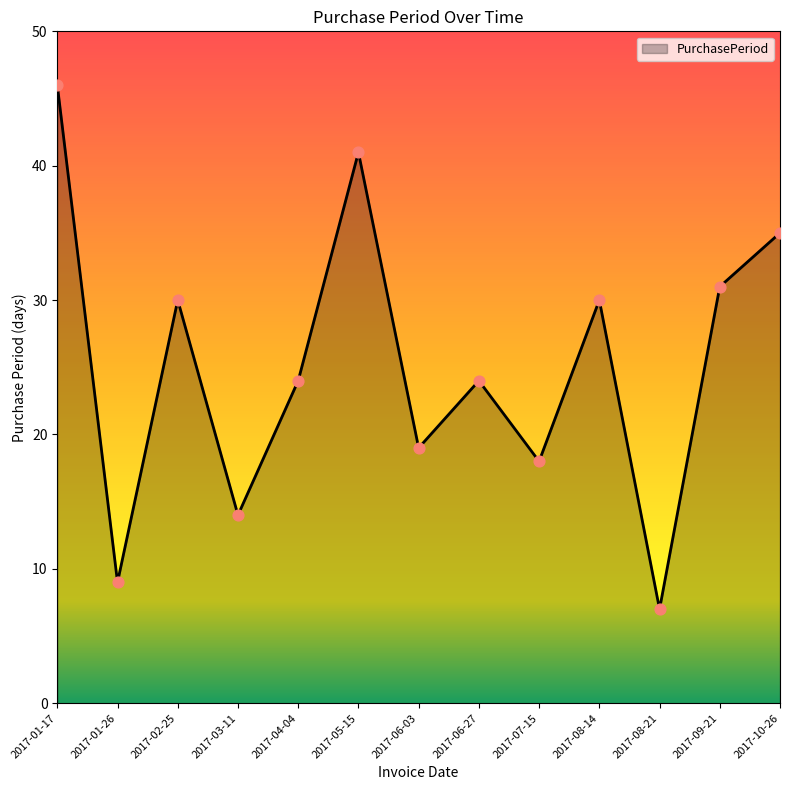

Which has a higher value, 2017-01-17 or 2017-02-25?

2017-01-17